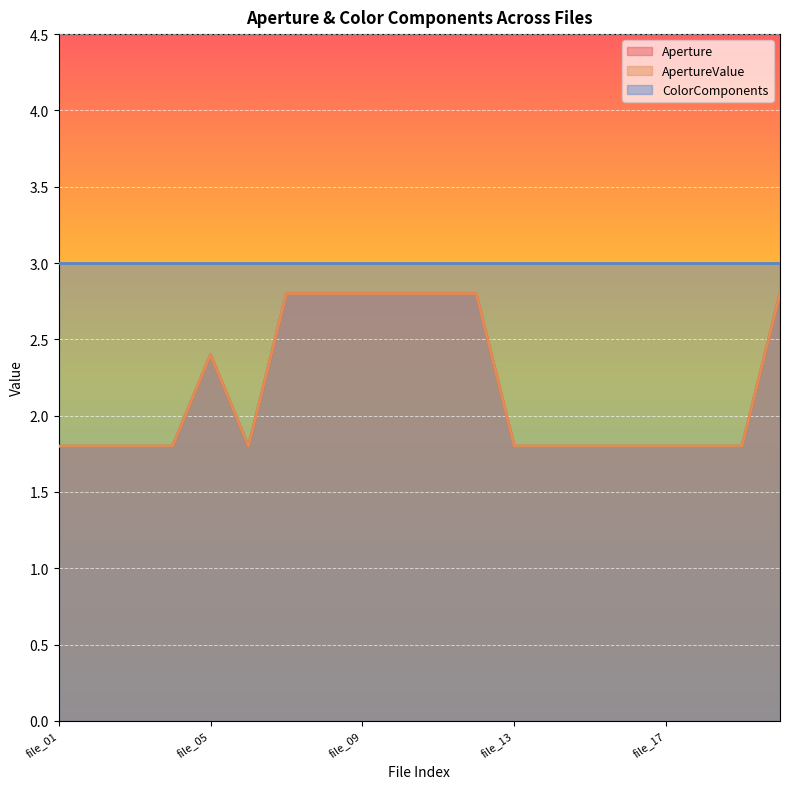

How many data points does each series have?

20